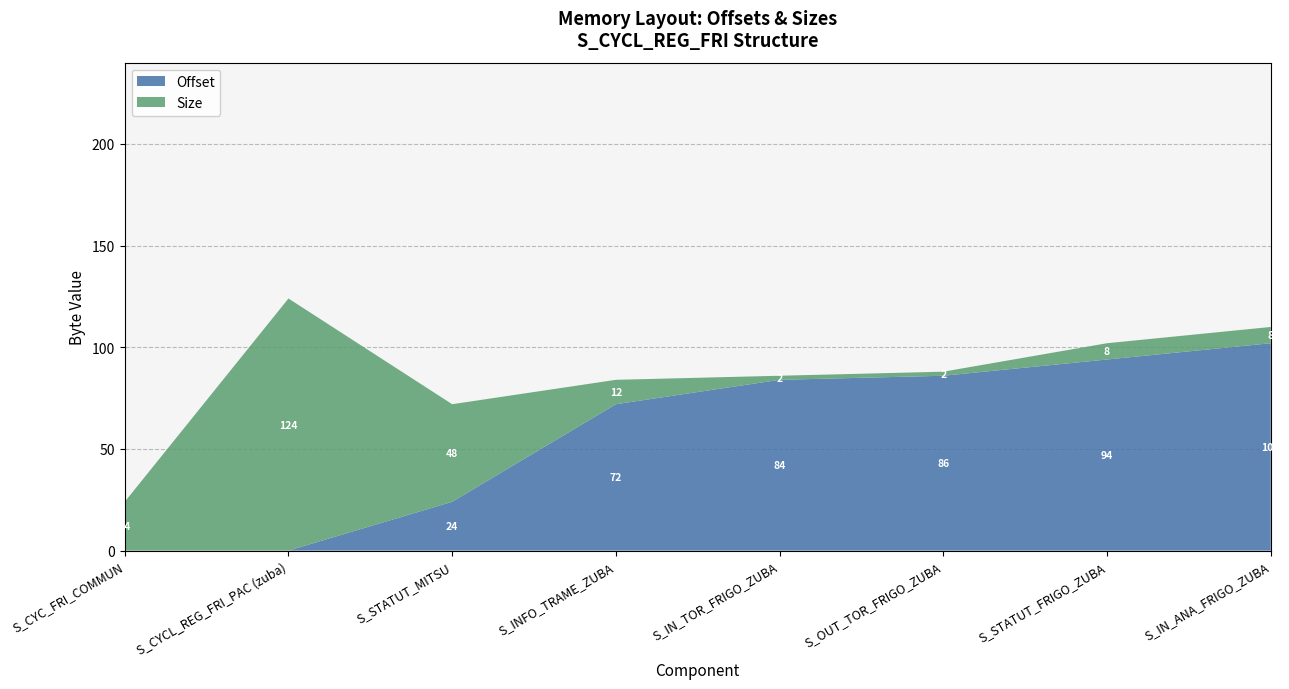

Reading left to right, list all the values displayed in this chart.

Offset: S_CYC_FRI_COMMUN=0	S_CYCL_REG_FRI_PAC (zuba)=0	S_STATUT_MITSU=24	S_INFO_TRAME_ZUBA=72	S_IN_TOR_FRIGO_ZUBA=84	S_OUT_TOR_FRIGO_ZUBA=86	S_STATUT_FRIGO_ZUBA=94	S_IN_ANA_FRIGO_ZUBA=102
Size: S_CYC_FRI_COMMUN=24	S_CYCL_REG_FRI_PAC (zuba)=124	S_STATUT_MITSU=48	S_INFO_TRAME_ZUBA=12	S_IN_TOR_FRIGO_ZUBA=2	S_OUT_TOR_FRIGO_ZUBA=2	S_STATUT_FRIGO_ZUBA=8	S_IN_ANA_FRIGO_ZUBA=8